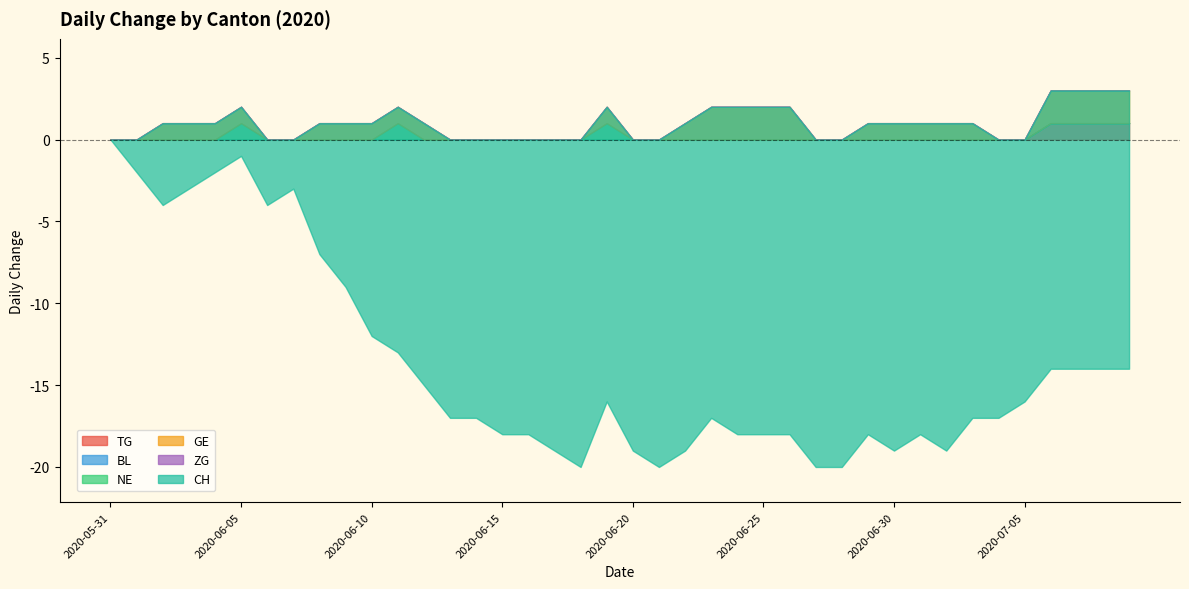

How many GE values are between 0 and 1?

32